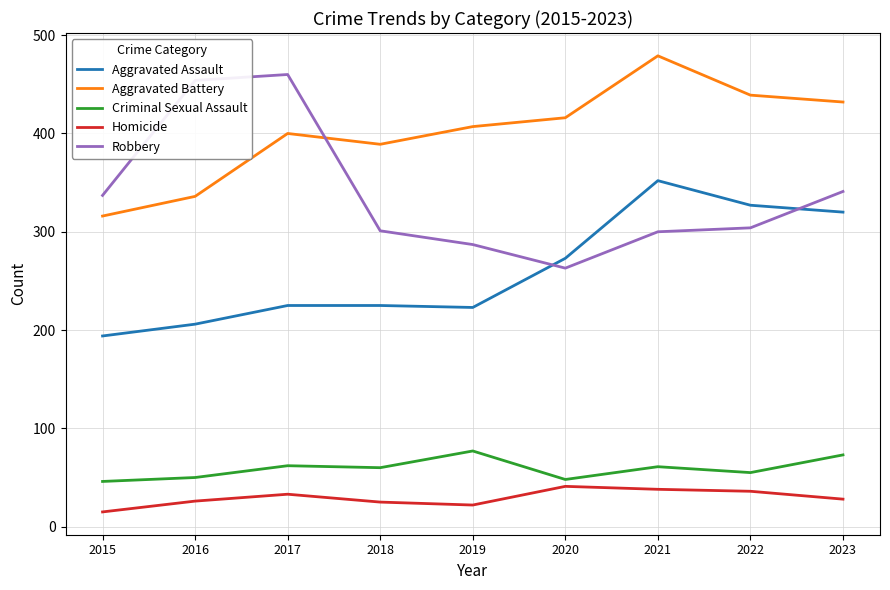

What is the spread (max minus min) of values at 2016?

428